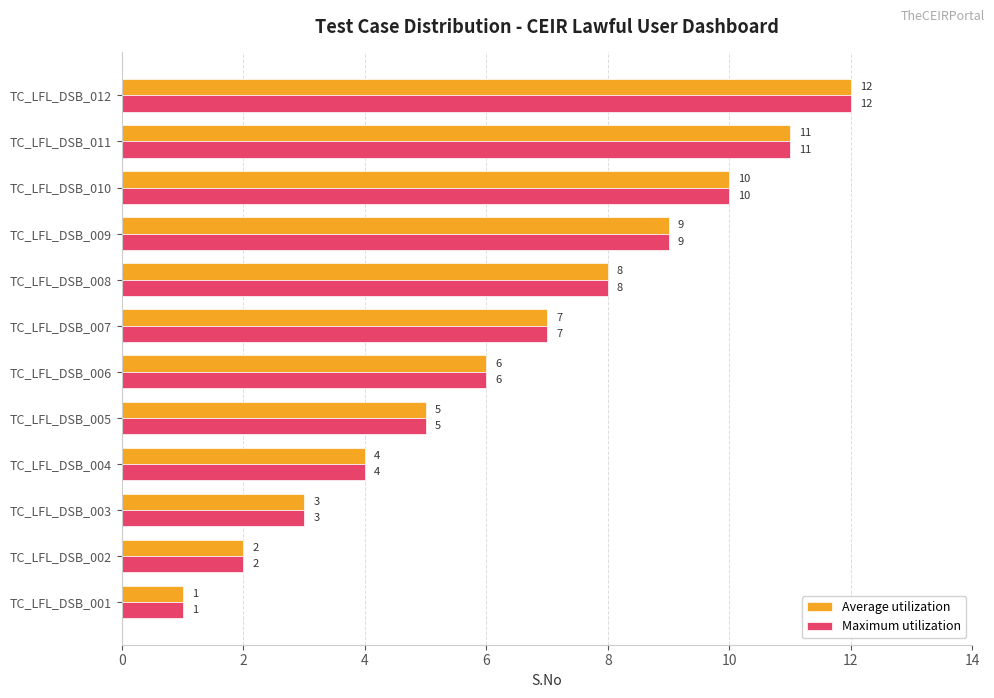

Is the value of Maximum utilization at TC_LFL_DSB_003 greater than the value of Average utilization at TC_LFL_DSB_006?

No